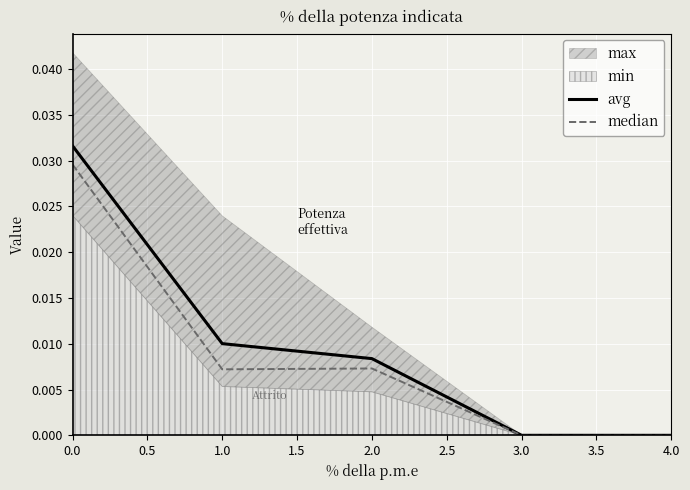

True or false: median has a value of 0.0 at 3.0.

True